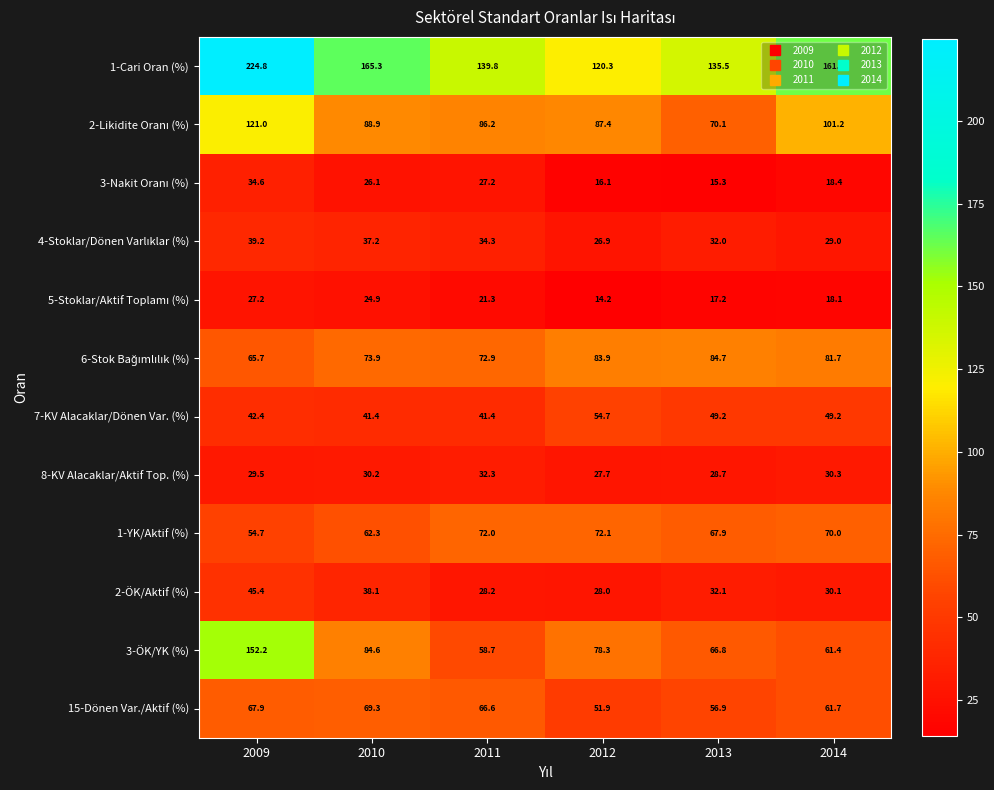

Which series has the largest range (max minus min)?

1-Cari Oran (%)